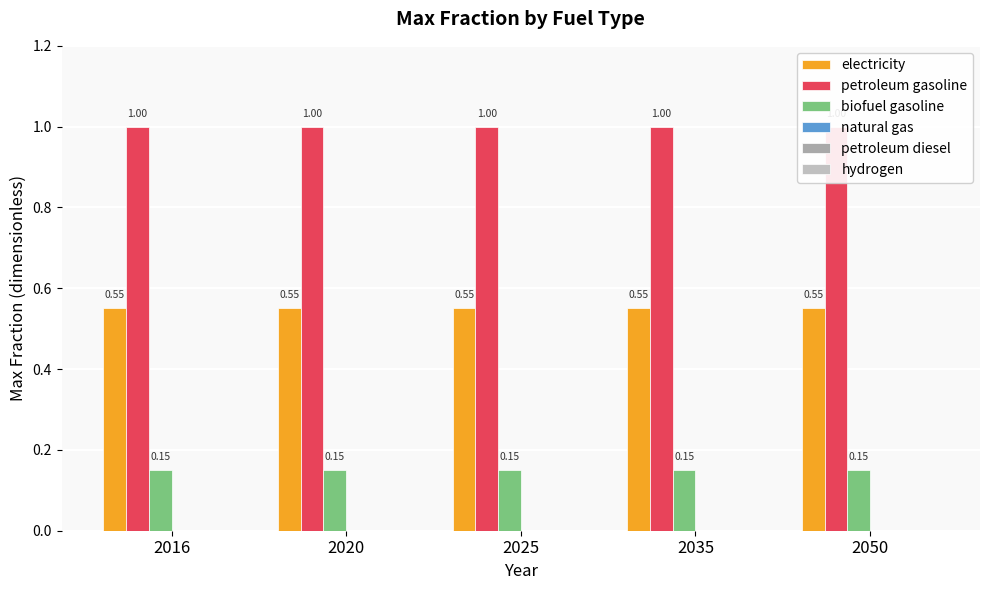

Which series changed the most between 2016 and 2025?

electricity